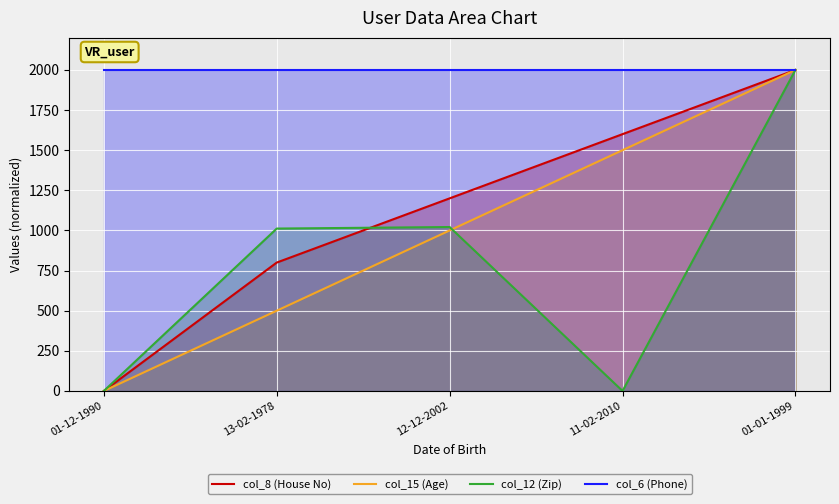

How many values in the col_12 (Zip) series exceed 1011?

3